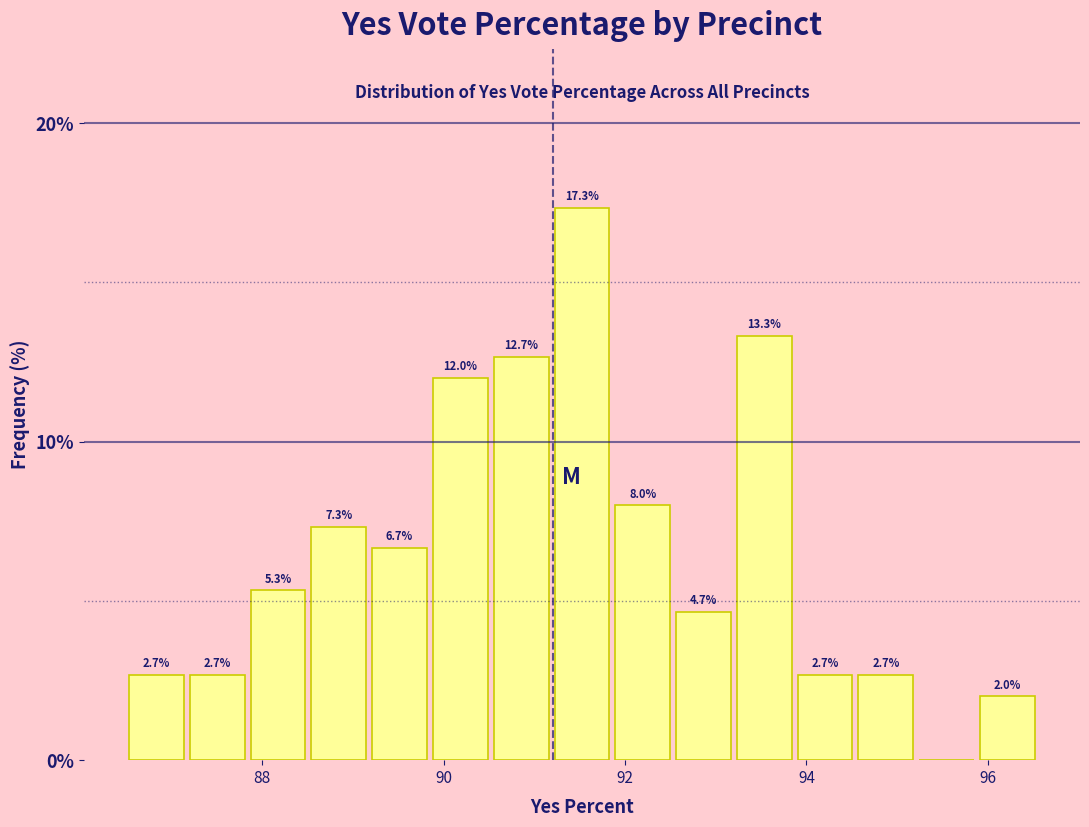

Read against the x-axis, roughly where is the centre of the tallest bar?

91.6